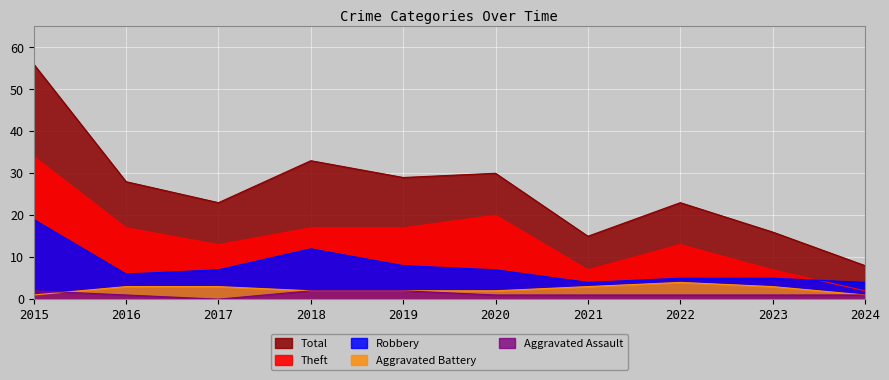

How many values in the Total series are below 28?

5